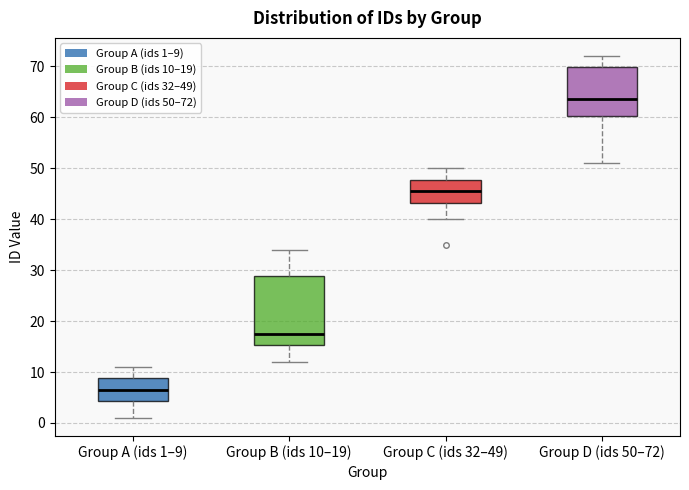

Which box is the tallest, from its lower edge to its upper edge?

Group B (ids 10–19)